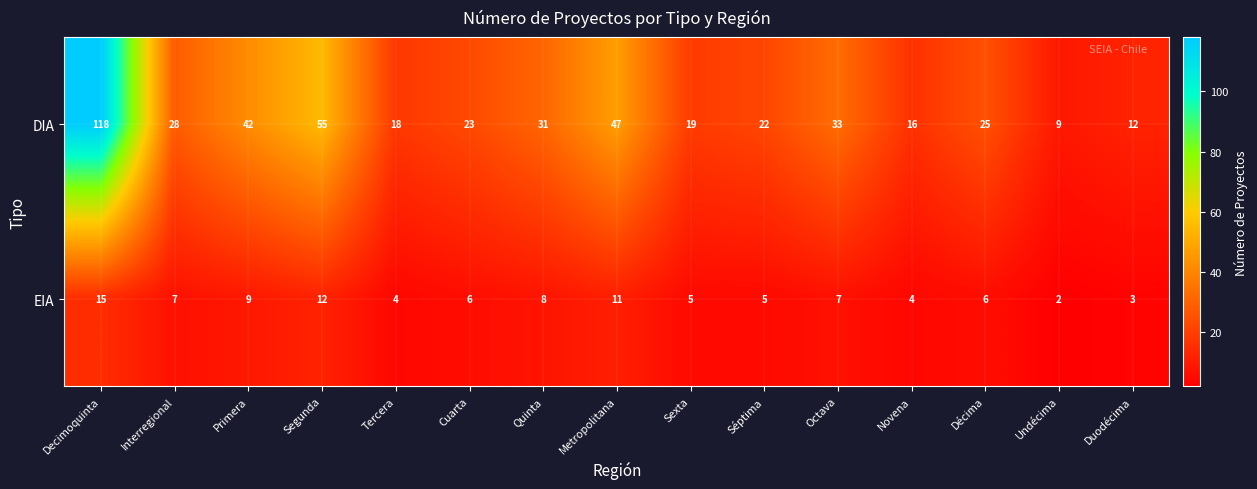

Reading right to left, extract all data points from this chart.

DIA: 12	9	25	16	33	22	19	47	31	23	18	55	42	28	118
EIA: 3	2	6	4	7	5	5	11	8	6	4	12	9	7	15